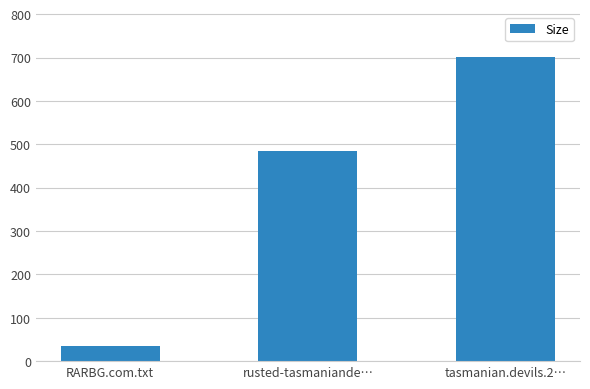

How many bars are there in total?

3